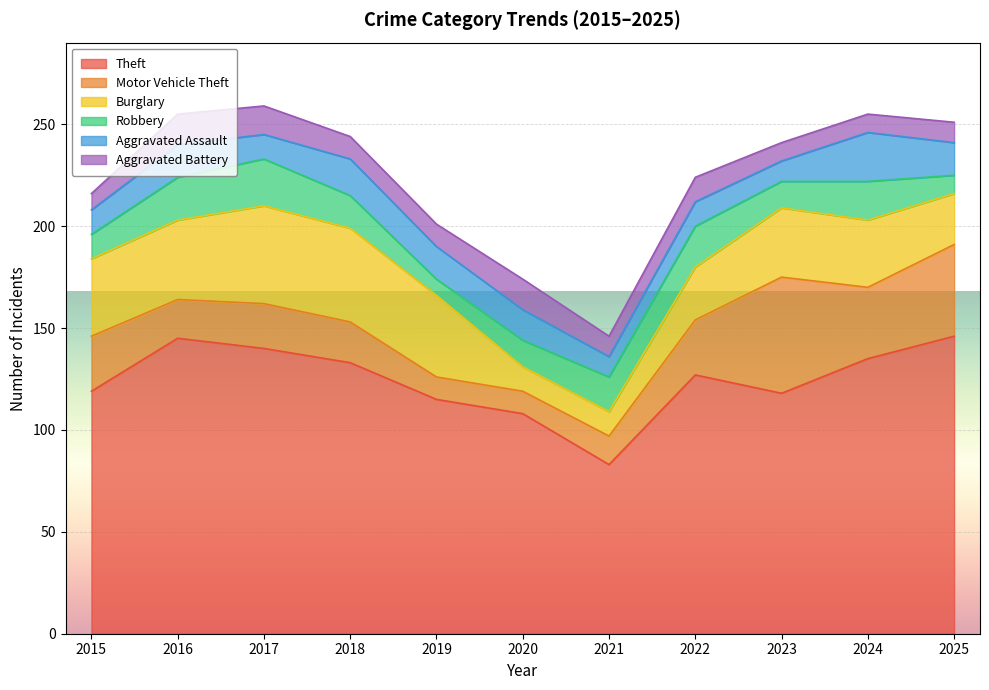

Is it true that Theft equals 42 at 2015?

False